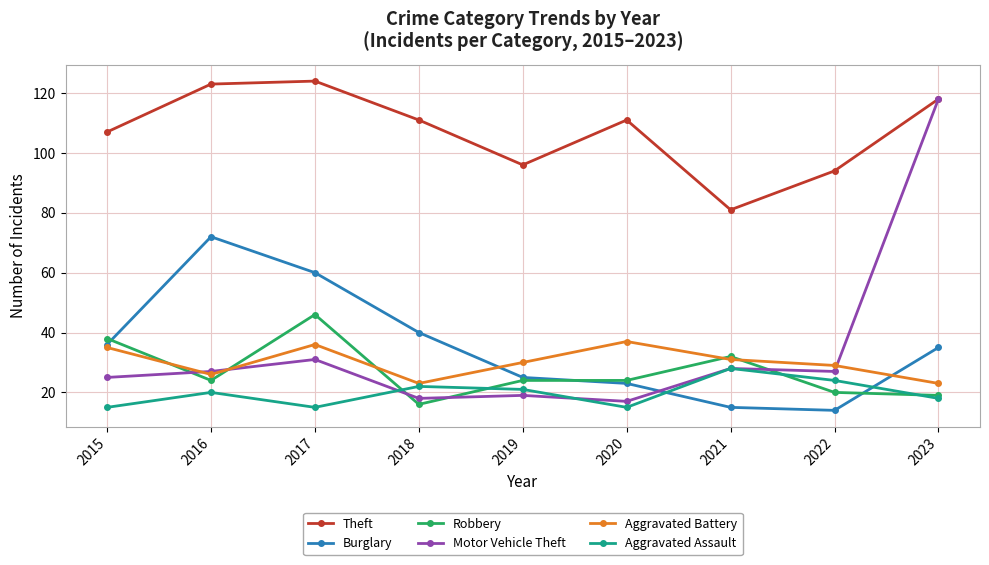

Which category has the highest value across all series?

2017